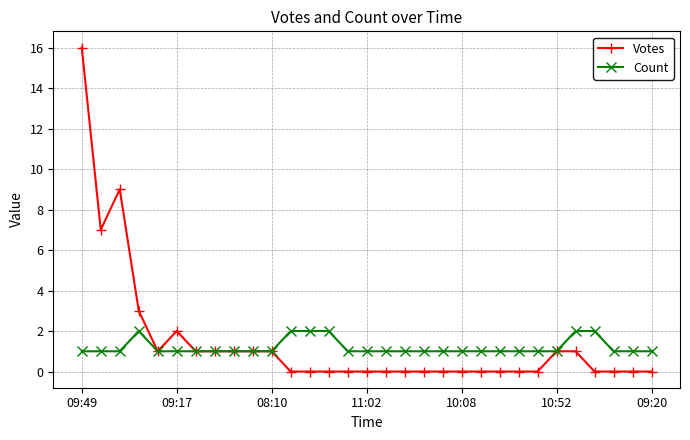

Rank the series by their maximum value, from lowest to highest.

Count, Votes